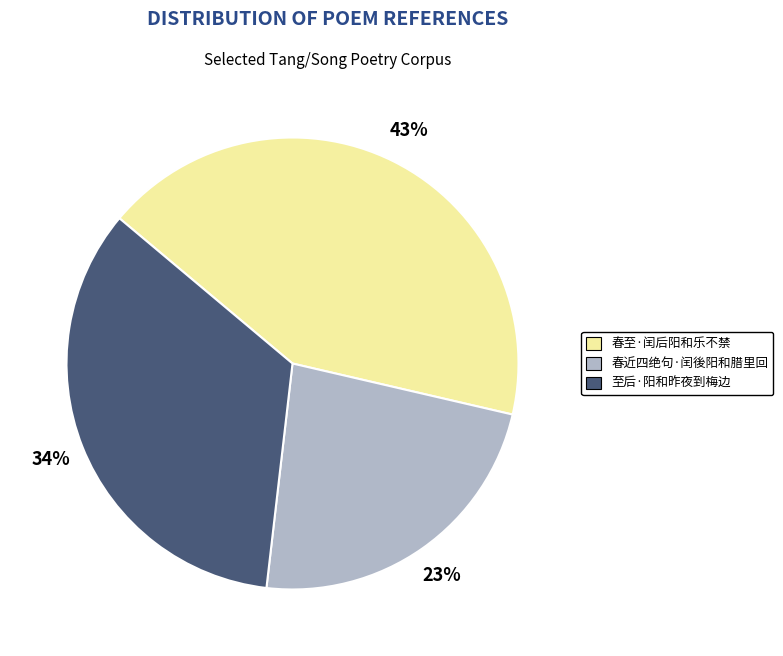

To the nearest percent, what is the average slice percentage?

33%